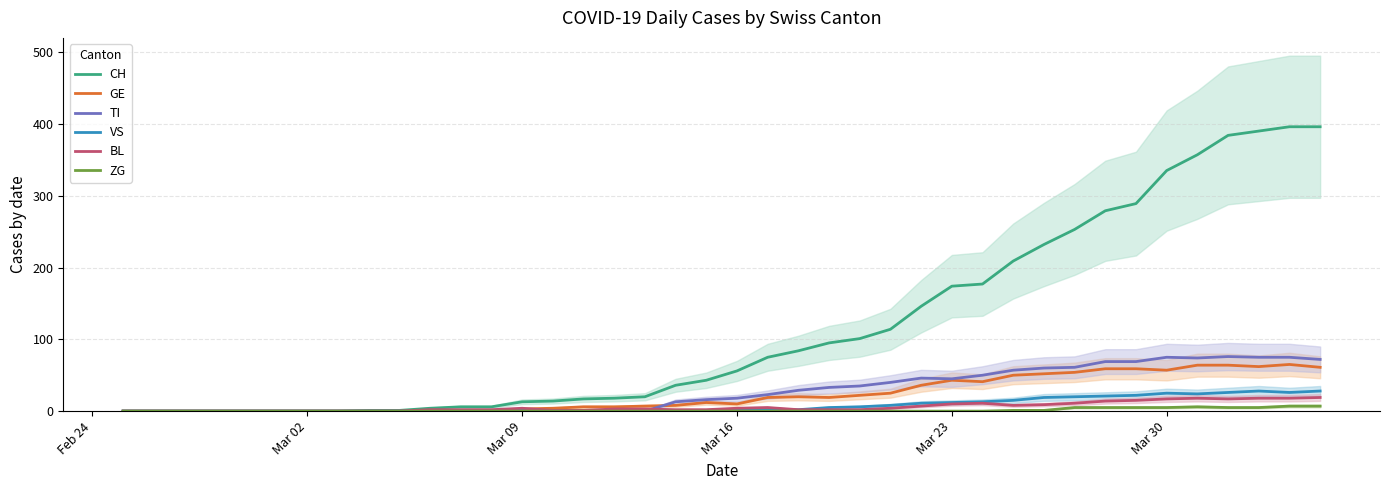

What is the highest value of the VS series?

28